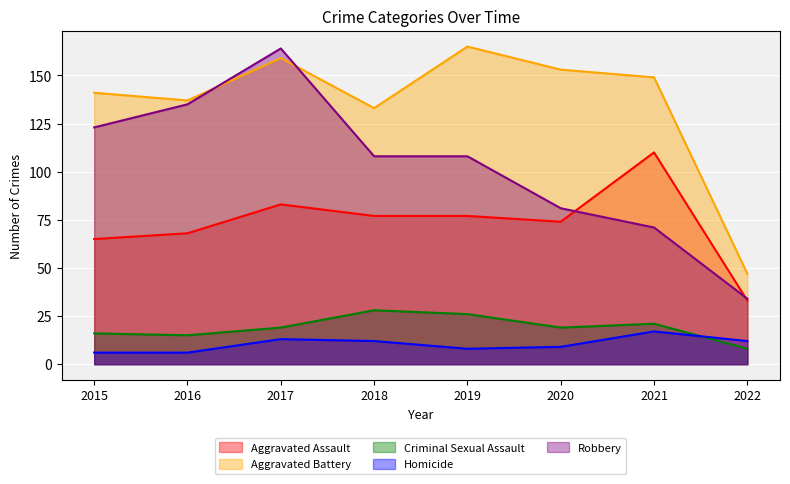

How many interior local valleys does the Criminal Sexual Assault series have?

2